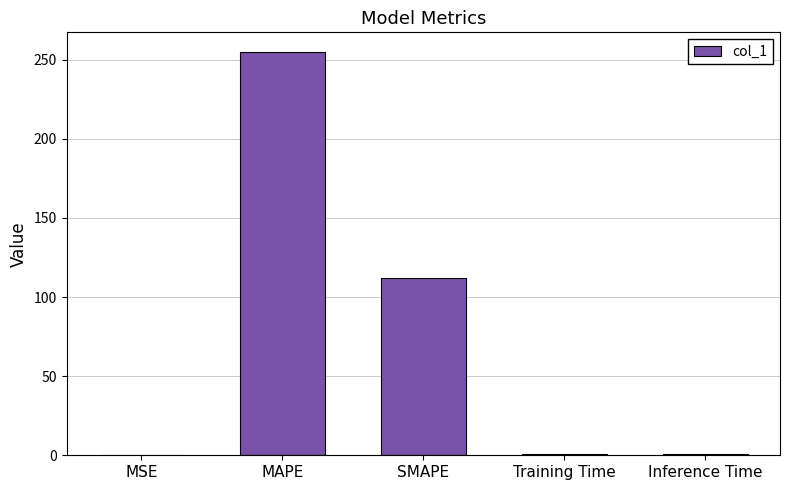

The chart shows a value of 254.5 at MAPE. True or false?

True